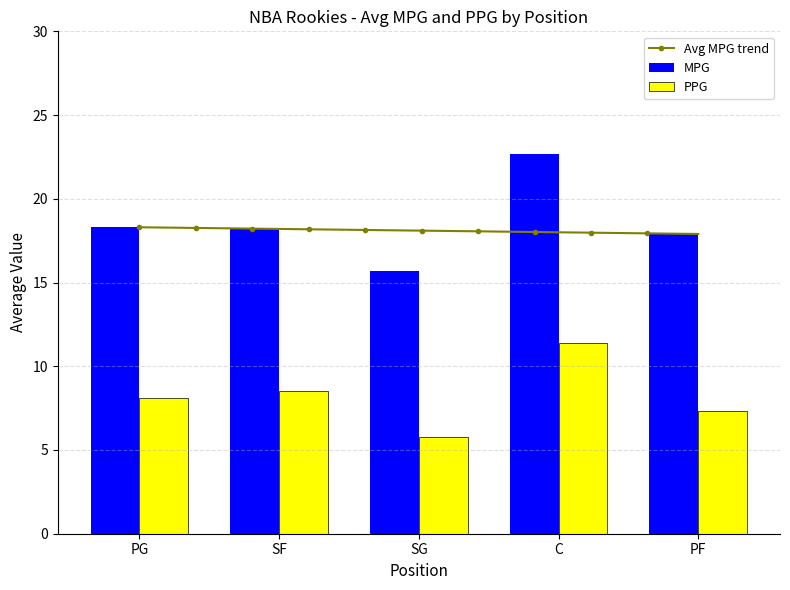

What is the difference between the maximum and second lowest values in the MPG series?

4.8